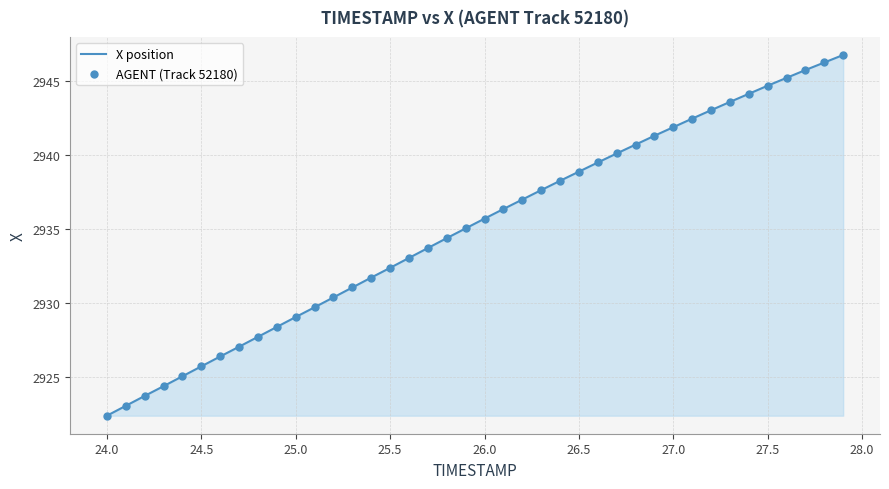

What is the difference between the maximum and minimum values?

24.4